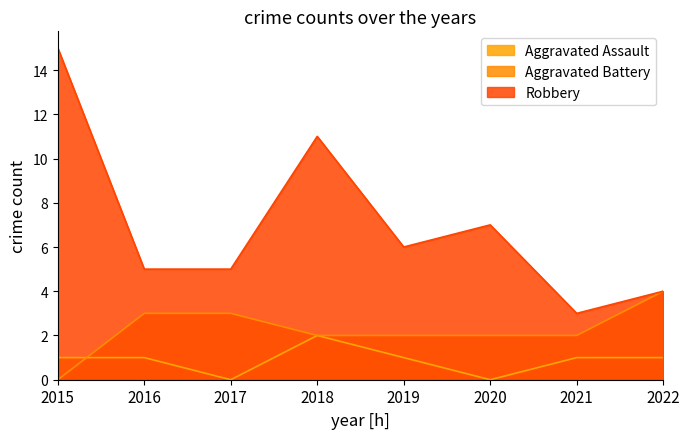

At which category is the sum across all series the highest?

2015